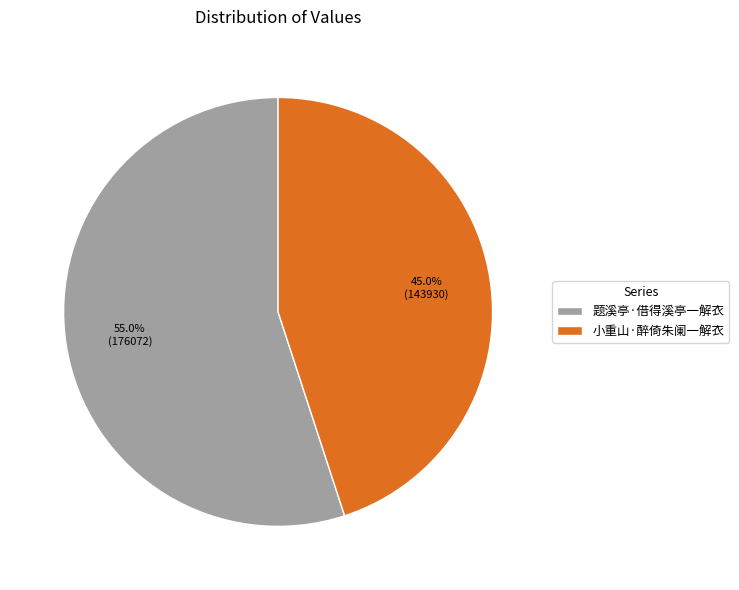

Which slice represents more than half of the pie?

题溪亭·借得溪亭一解衣